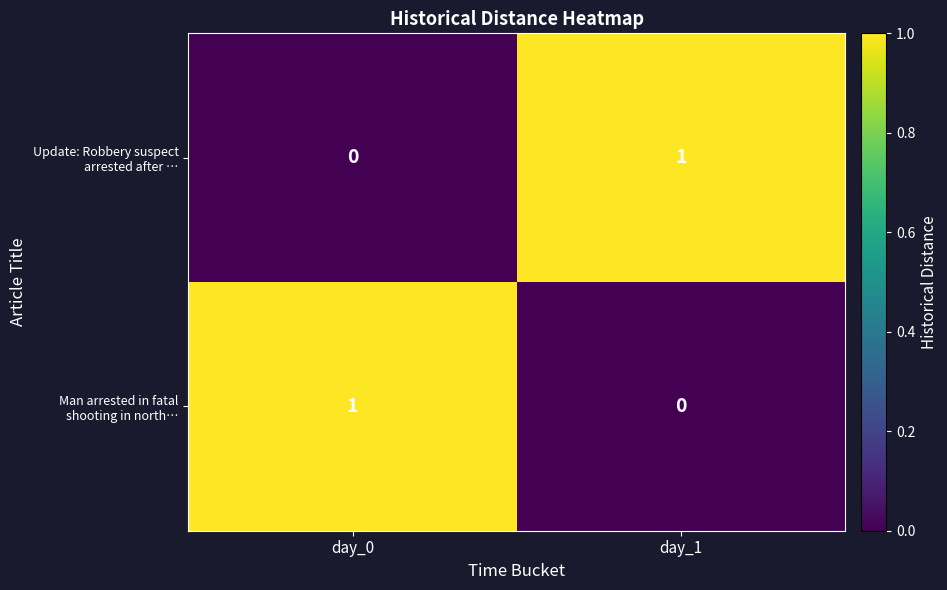

Count the number of categories in the chart.

2